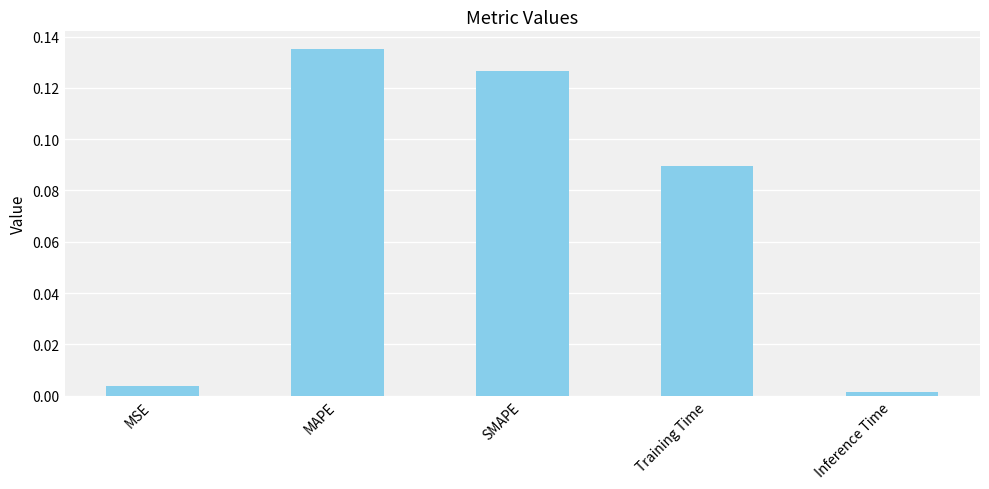

At which label is the value closest to 0?

Inference Time